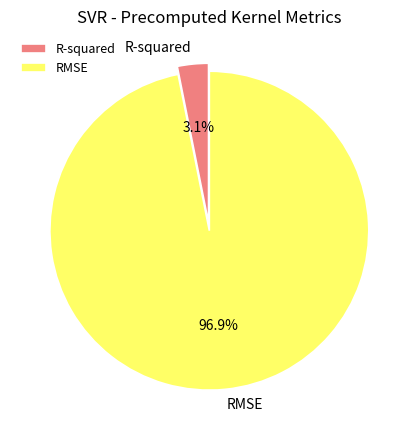

To the nearest percent, what is the combined percentage of RMSE and R-squared?

100%